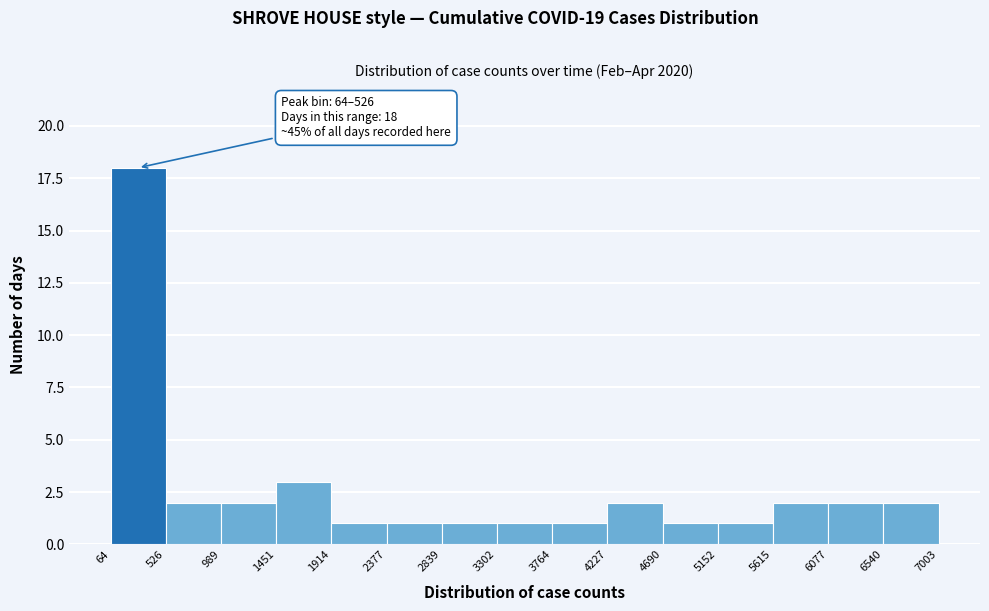

Which range on the x-axis has the tallest bar?

64 to 526